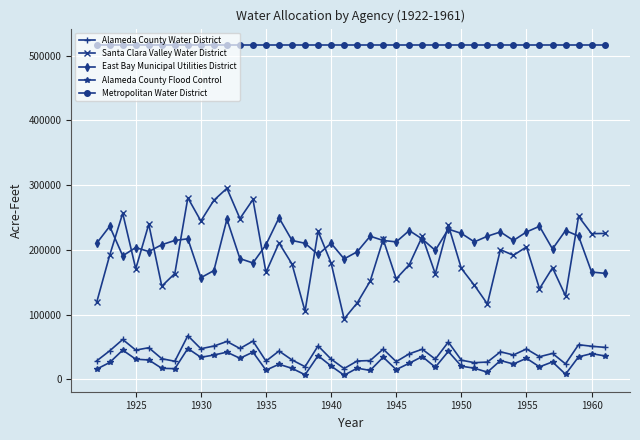

List the series in order of their peak value, lowest first.

Alameda County Flood Control, Alameda County Water District, East Bay Municipal Utilities District, Santa Clara Valley Water District, Metropolitan Water District